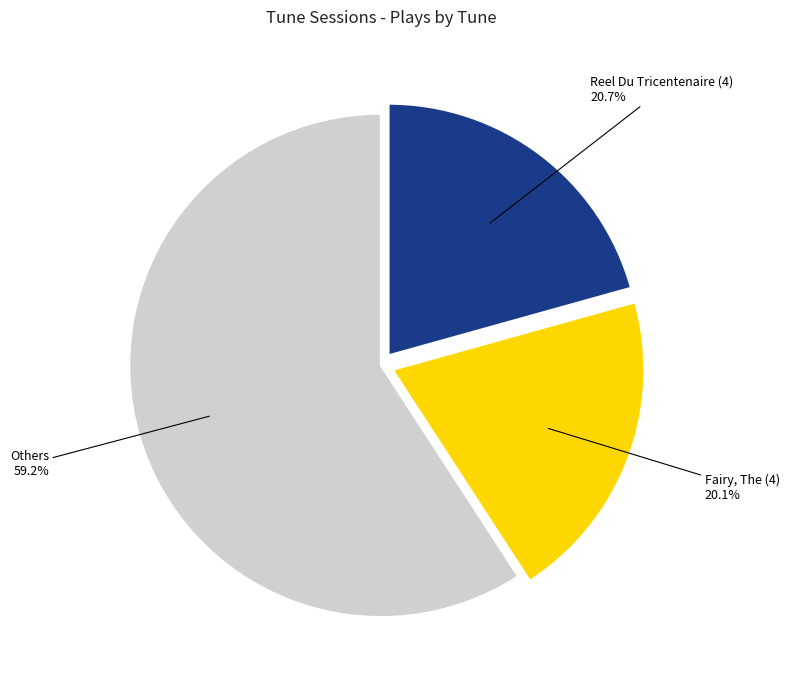

Does any single category account for the majority?

Yes